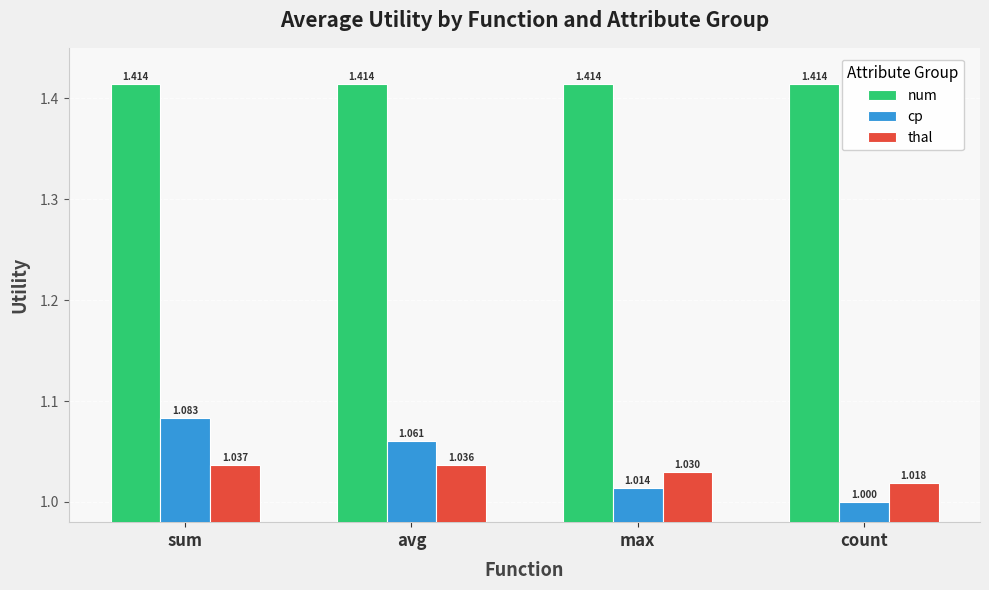

What is the difference between the maximum and minimum values in the cp series?

0.1